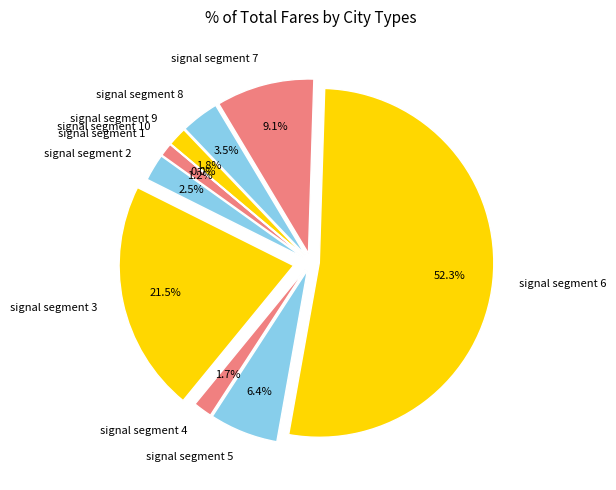

To the nearest percent, what portion does signal segment 4 represent?

2%